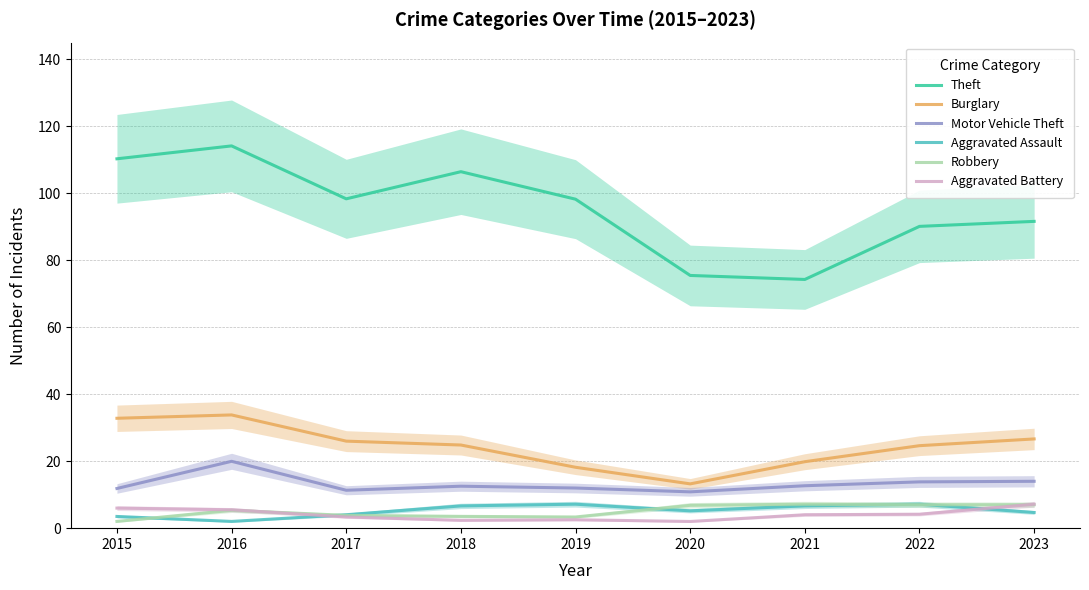

How many interior local valleys does the Aggravated Battery series have?

2